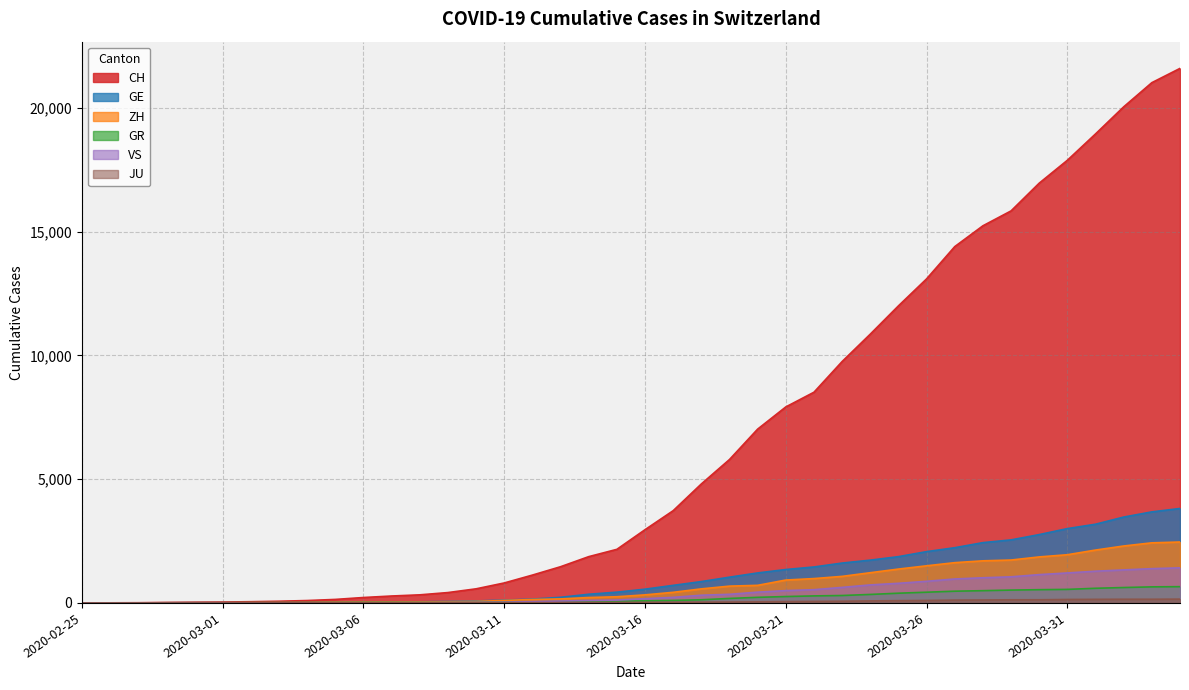

What are all the series names shown in the legend?

CH, GE, ZH, GR, VS, JU